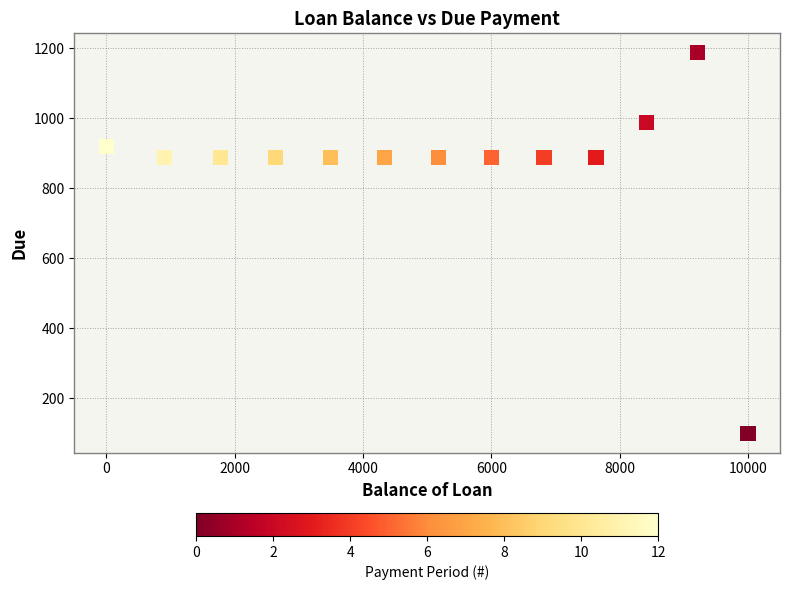

What is the range of Y values (max minus min)?

1087.7